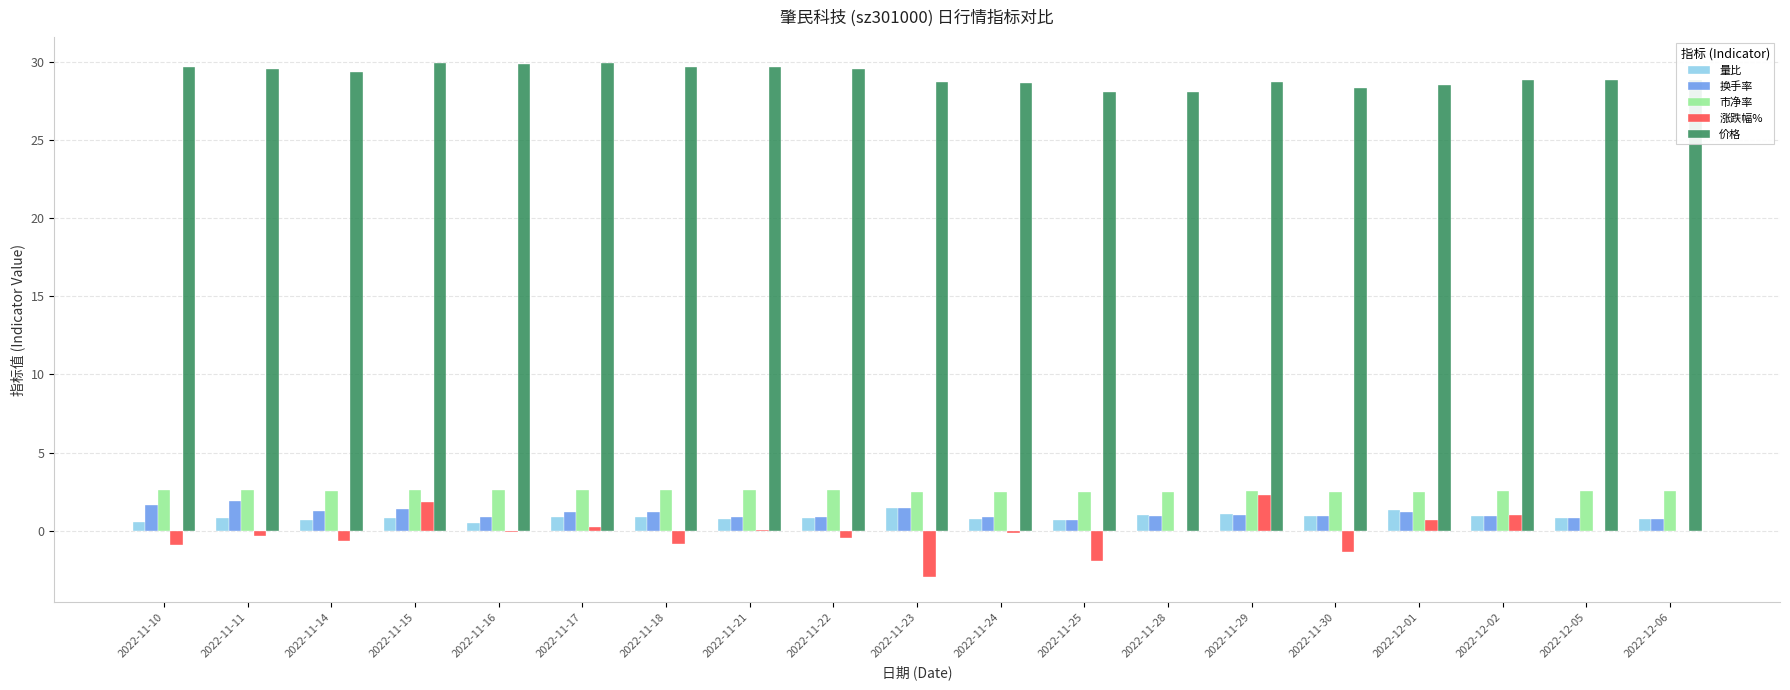

How many groups of bars are there?

19